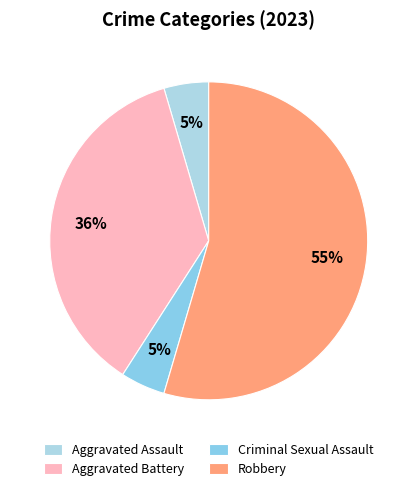

Which category has the smallest portion of the pie?

Aggravated Assault